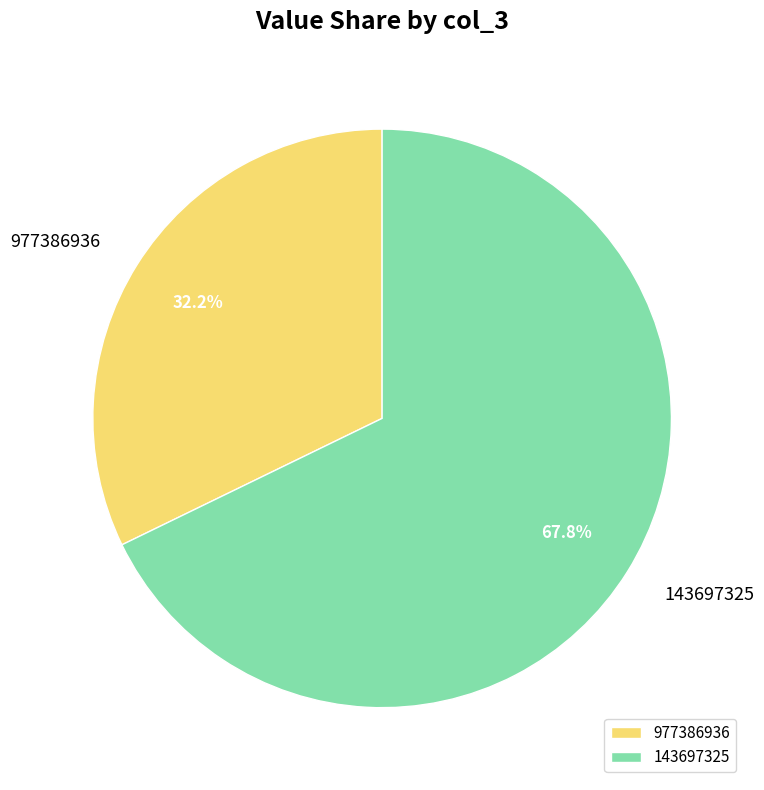

To the nearest percent, what percentage of the pie is 143697325?

68%